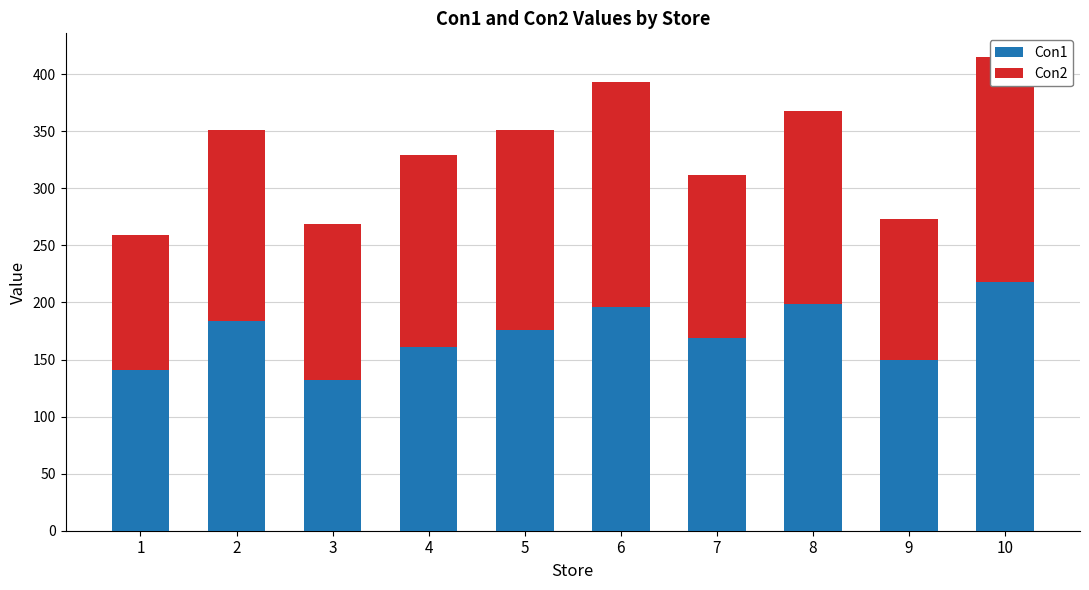

What is the value of the Con2 bar at the 6th from the left?

197